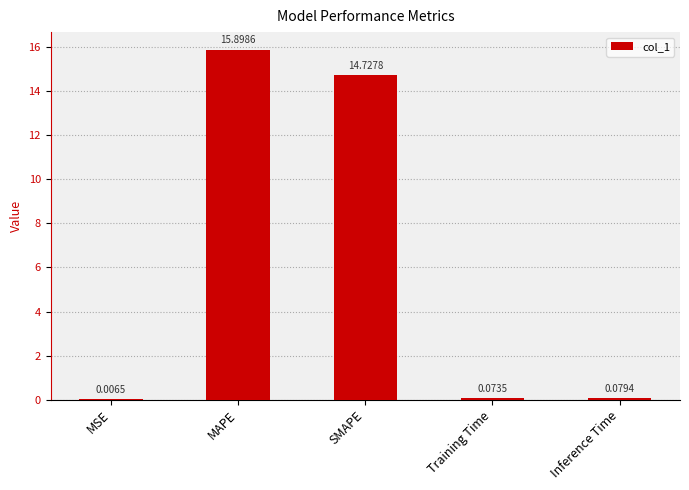

Which has a higher value, Training Time or MSE?

Training Time